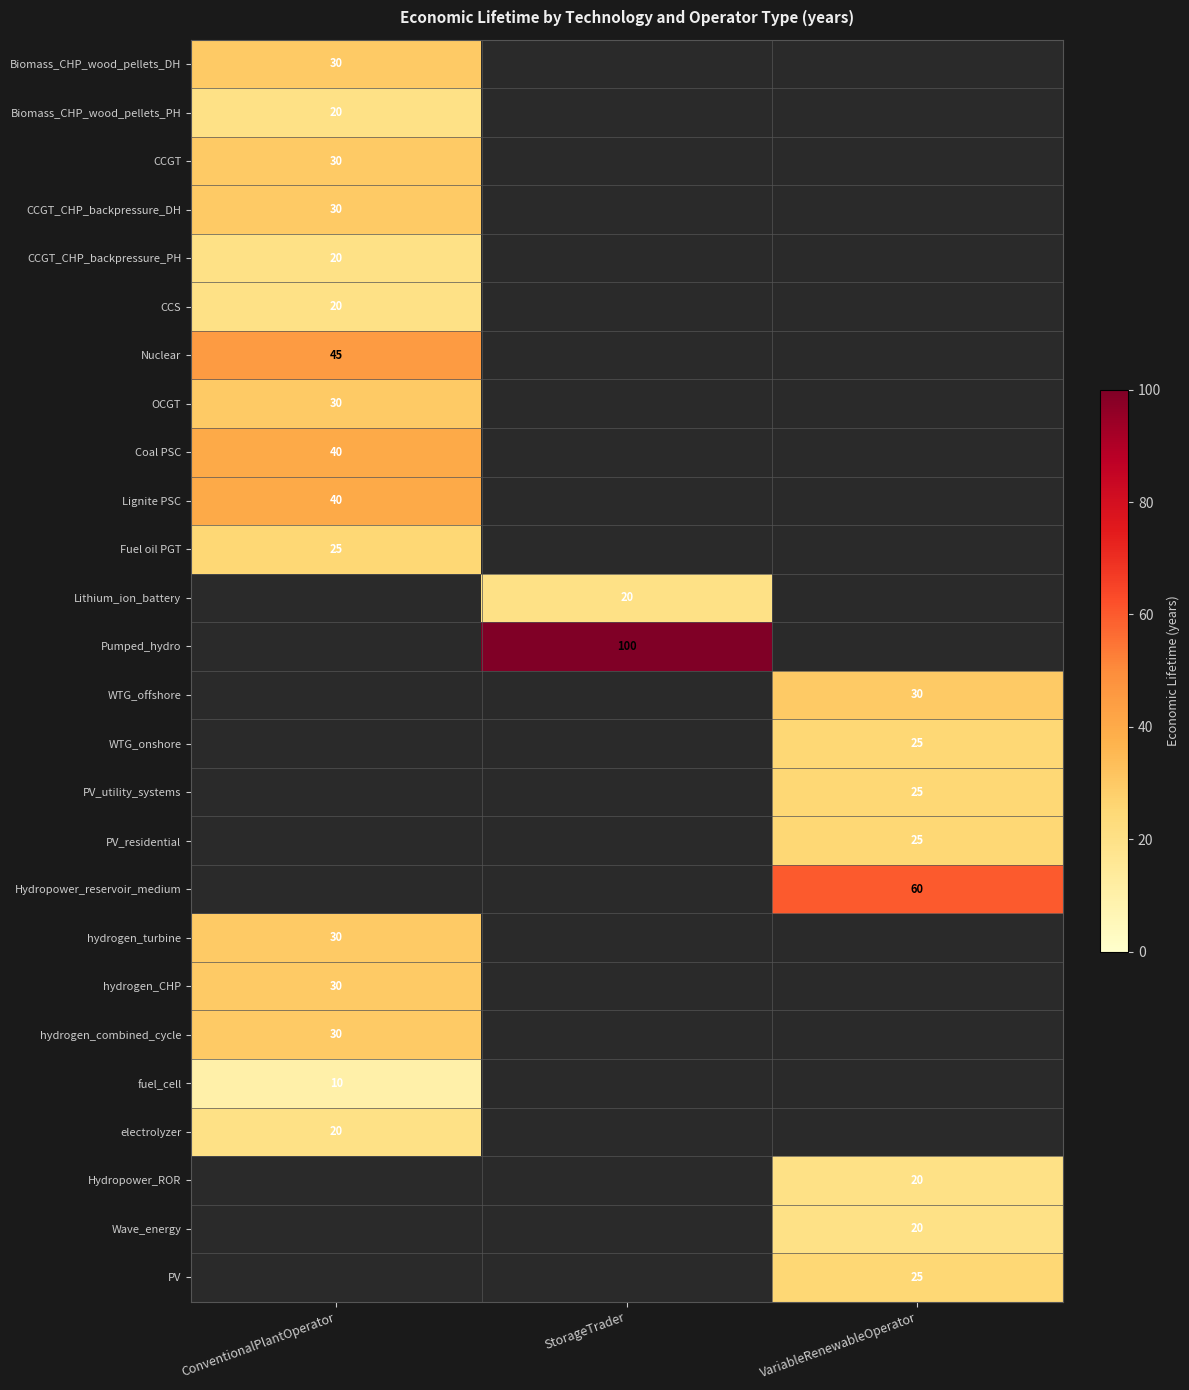

The PV_residential series shows 12 at VariableRenewableOperator. True or false?

False